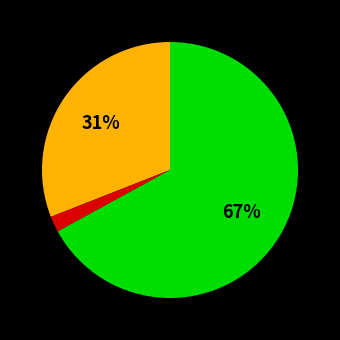

Is there any slice that represents more than half of the pie?

Yes